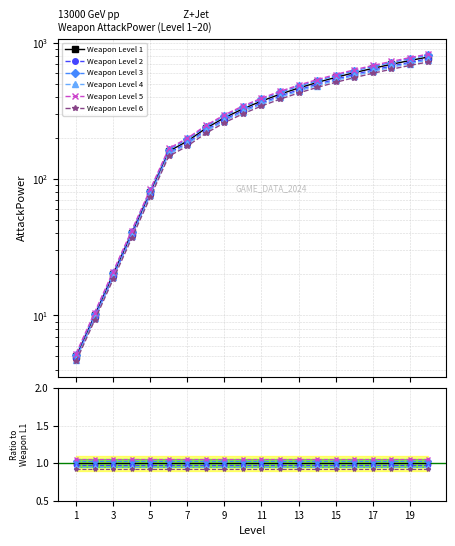

At which label does Level reach its peak?

20